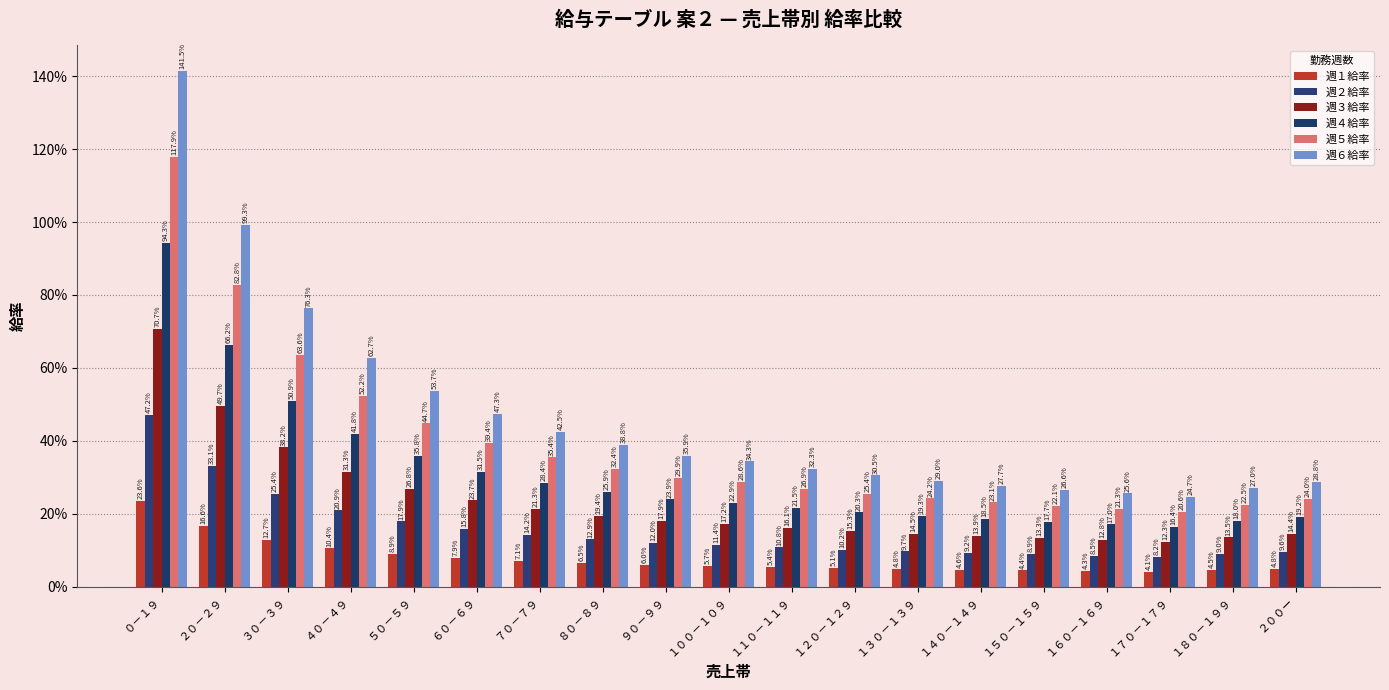

At how many categories does at least one series exceed 1?

1